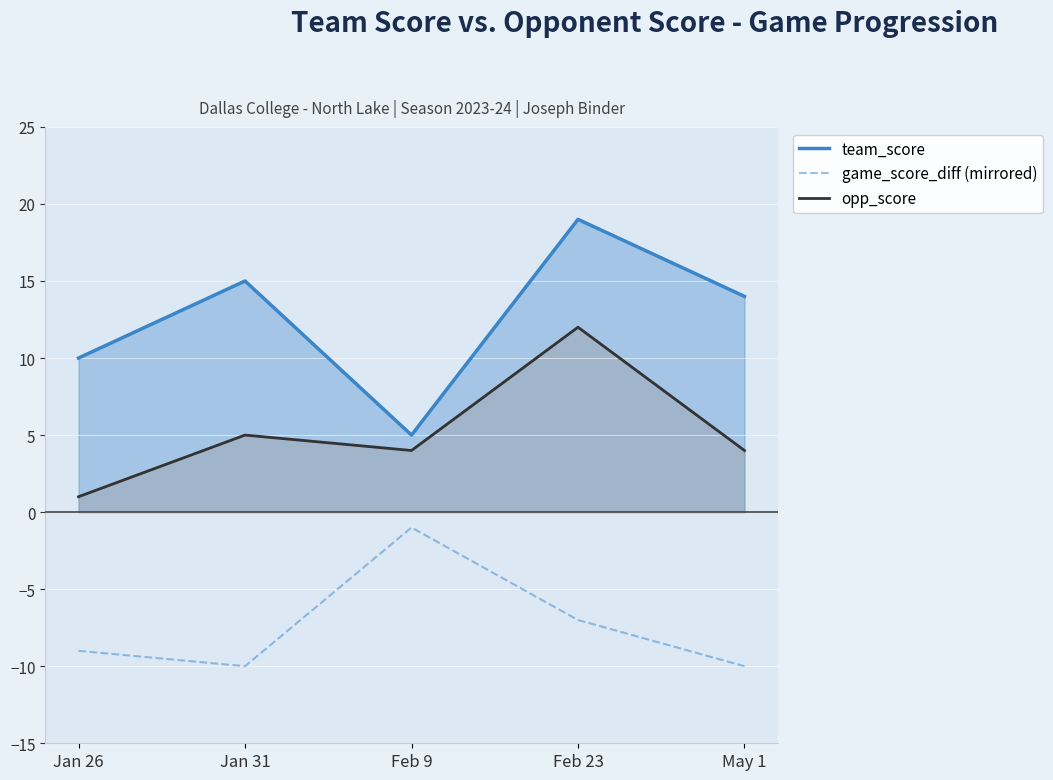

Count the number of categories in the chart.

5